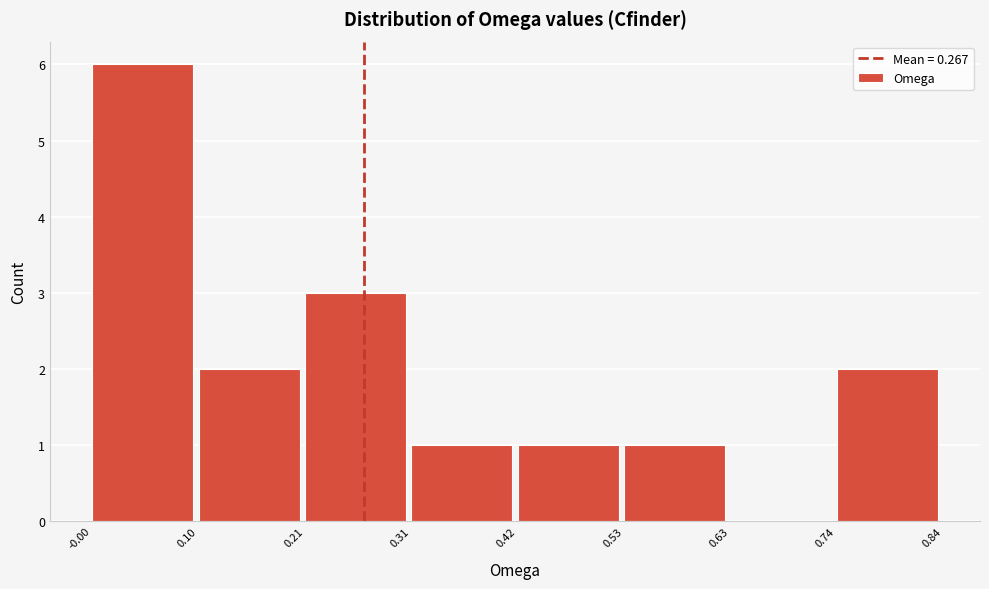

What is the height of the bar covering -0.00 to 0.10 on the x-axis? The values are not printed on the chart, so give them approximately, as read against the axis.

6